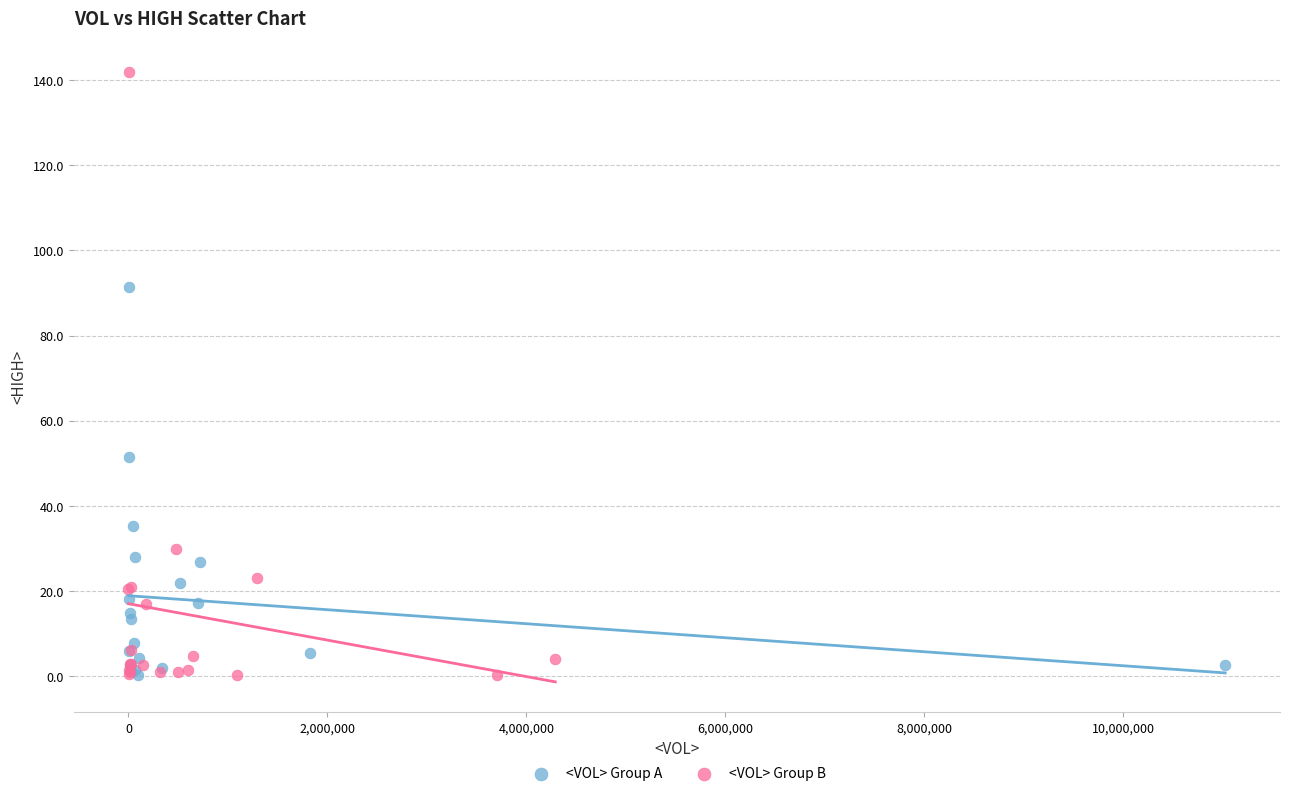

What are all the series names shown in the legend?

<VOL> Group A, <VOL> Group B